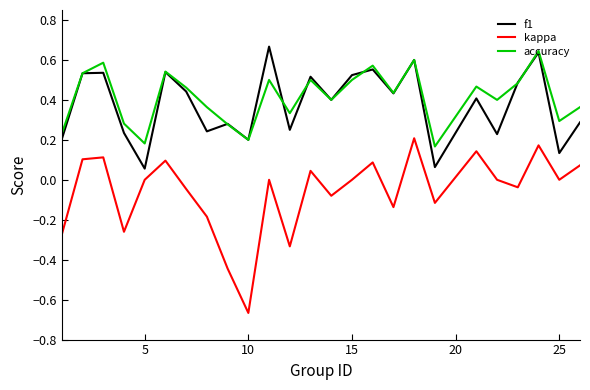

Which series has the largest range (max minus min)?

kappa